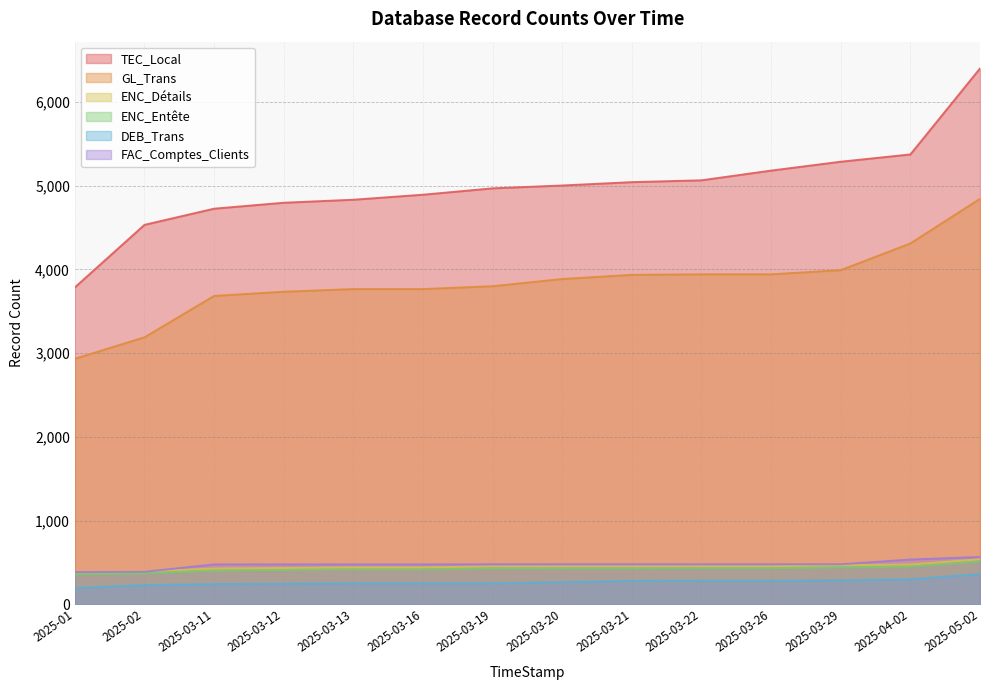

Rank the series by their maximum value, from lowest to highest.

DEB_Trans, ENC_Entête, ENC_Détails, FAC_Comptes_Clients, GL_Trans, TEC_Local